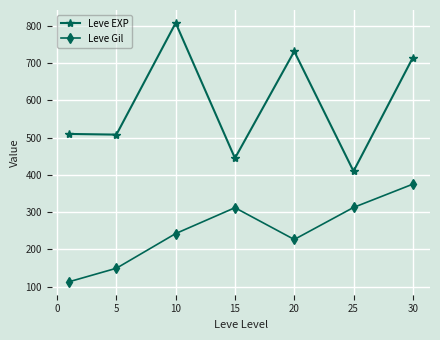

True or false: Leve EXP has more than 2 points higher than both neighbors.

False